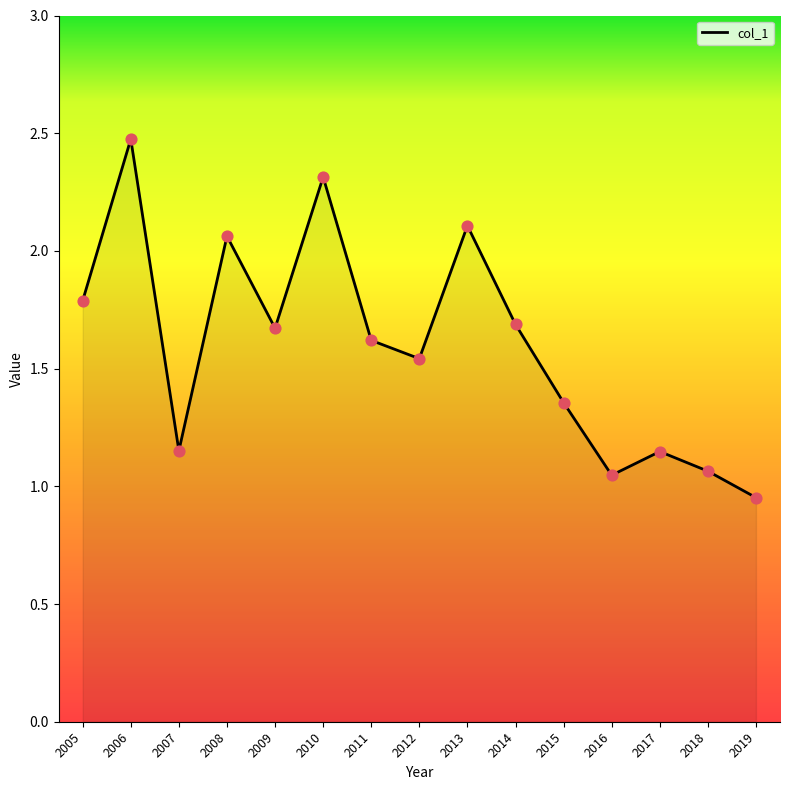

What is the change in value from 2007 to 2015?

+0.2